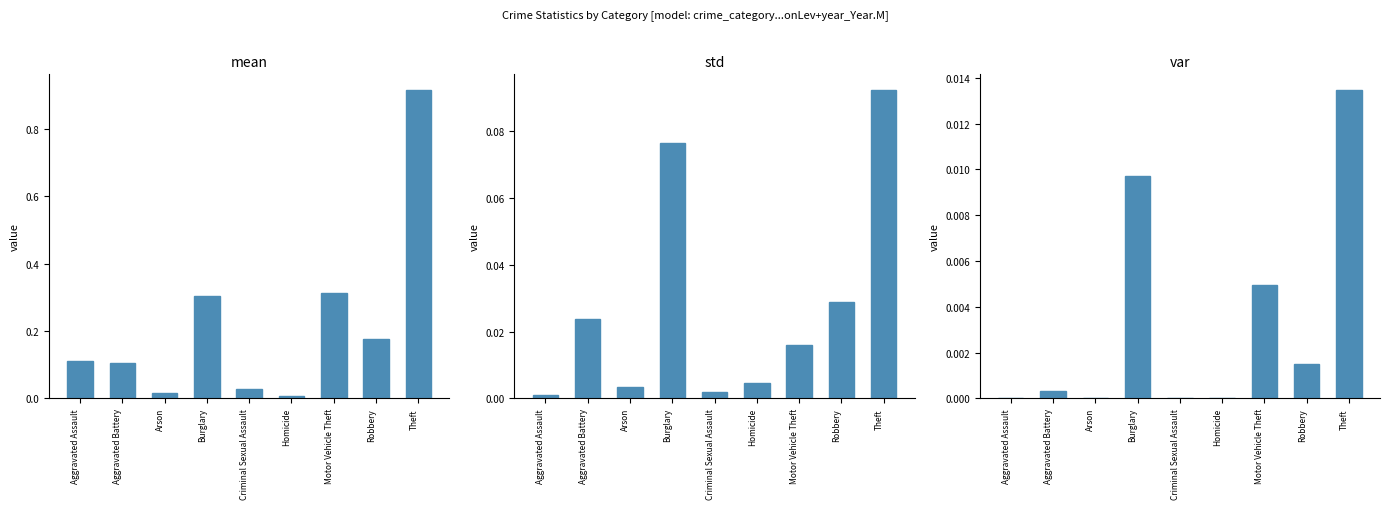

Rank the series at Arson from highest to lowest value.

mean, std, var